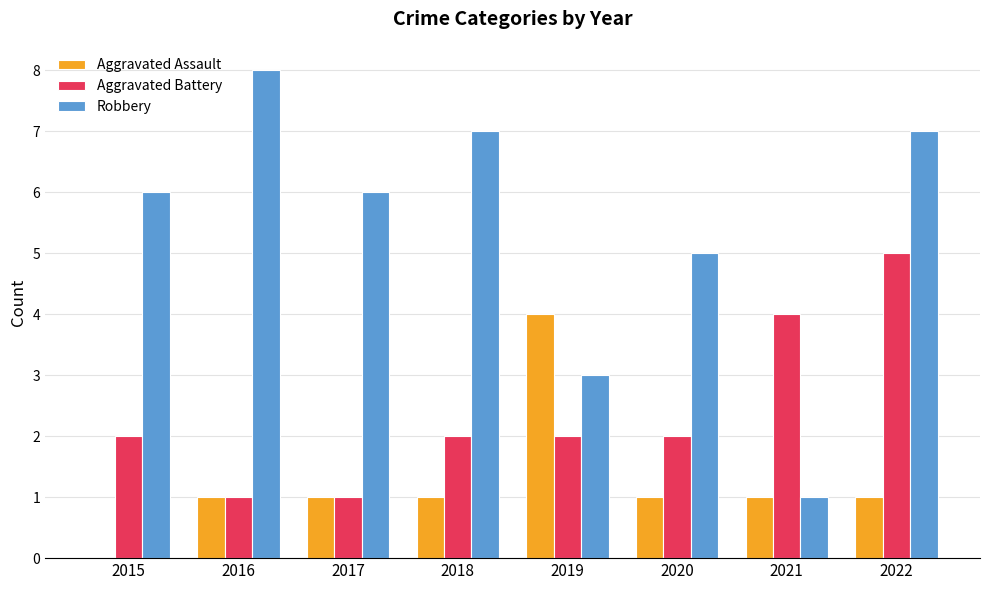

Read the Robbery value at 2016.

8